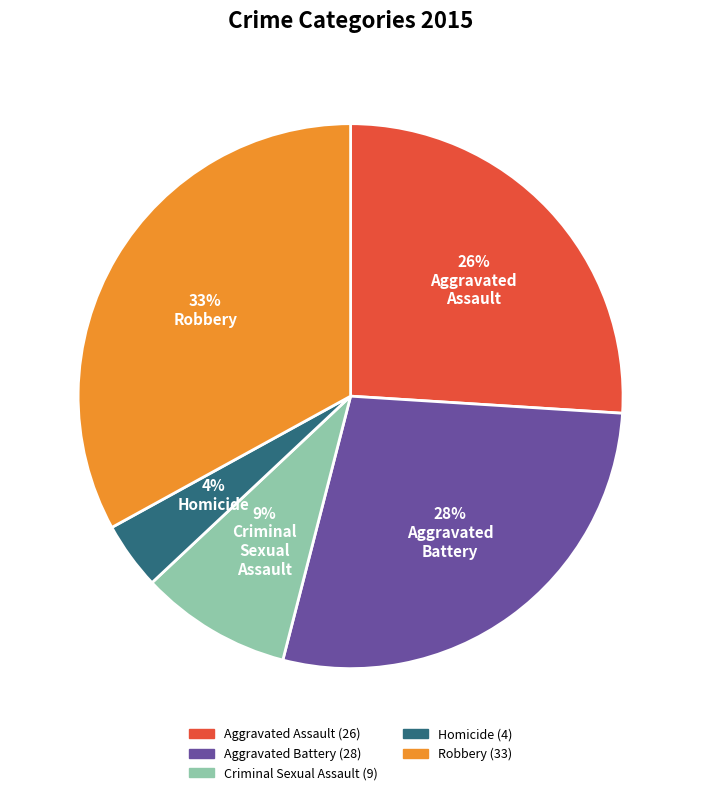

Which slice is the smallest?

Homicide